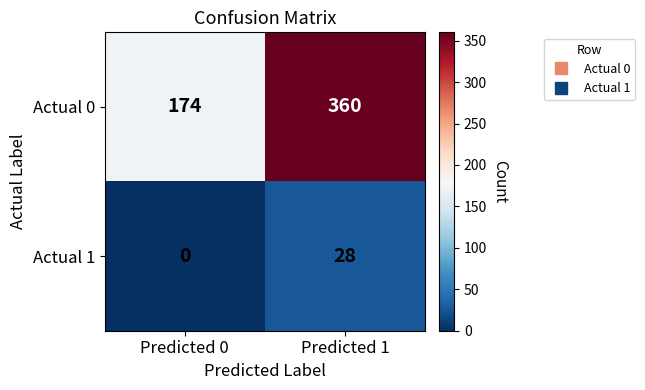

Is it true that Actual 0 equals 174 at Predicted 0?

True